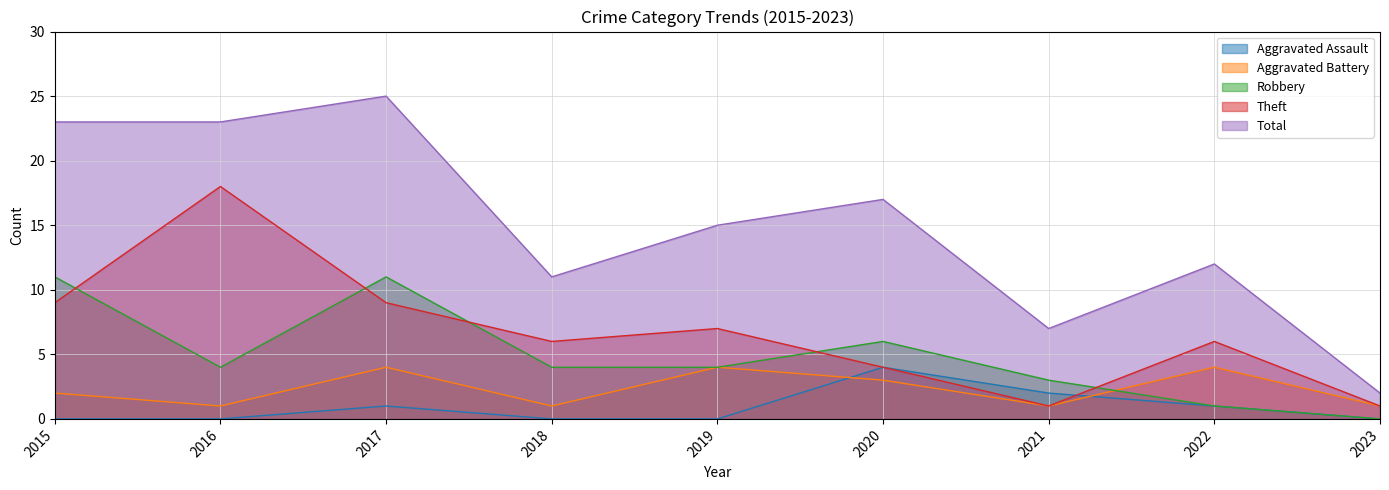

True or false: Aggravated Battery has a value of 5 at 2020.

False